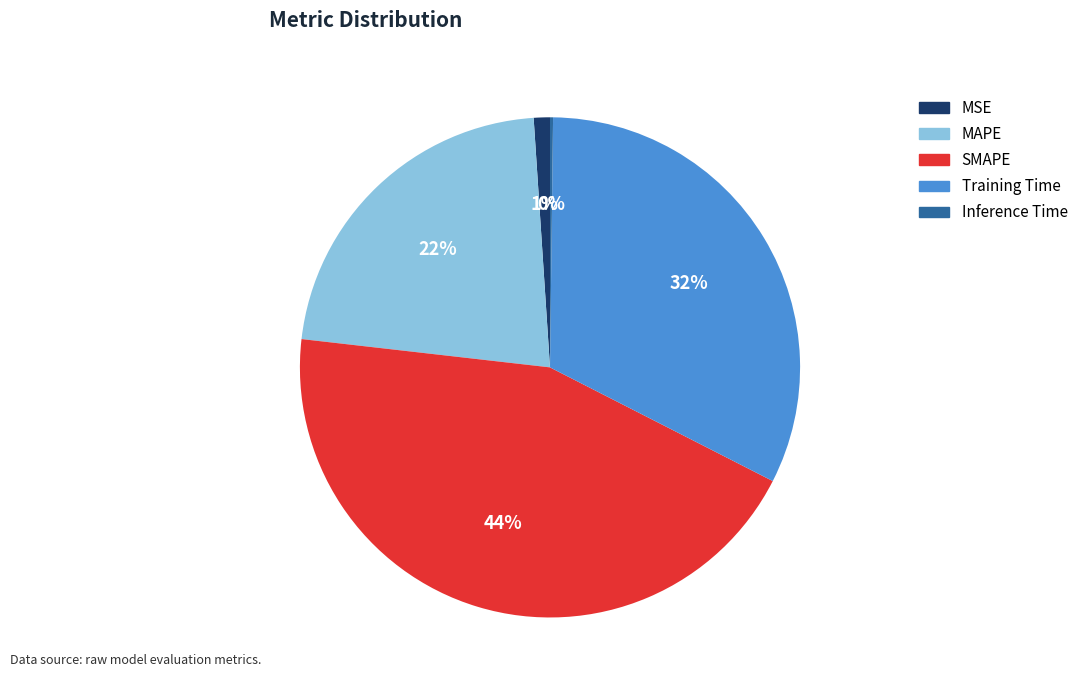

Which slice is the largest?

SMAPE